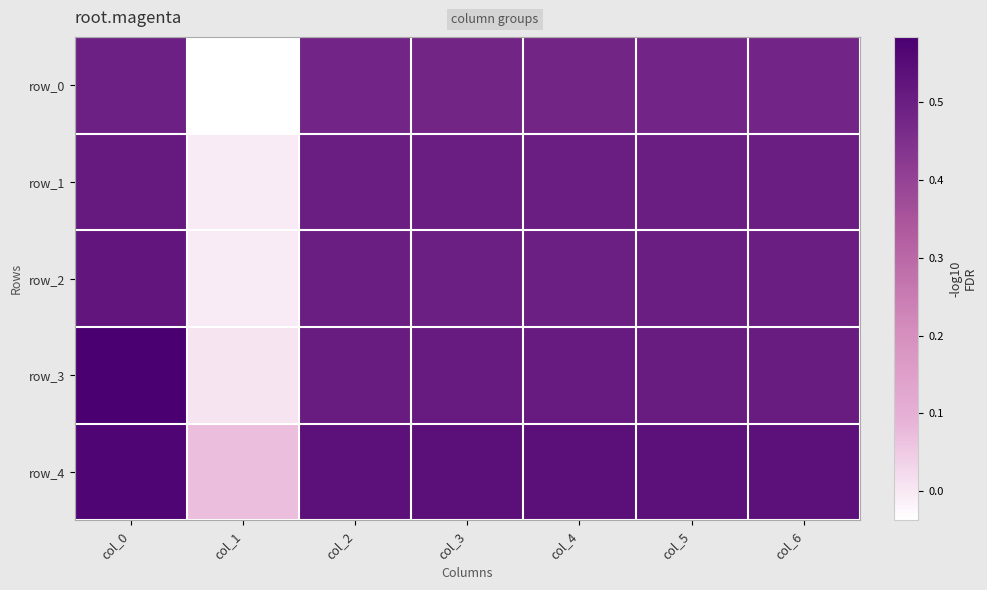

Rank the categories by row_4 value from highest to lowest.

col_0, col_3, col_4, col_2, col_5, col_6, col_1